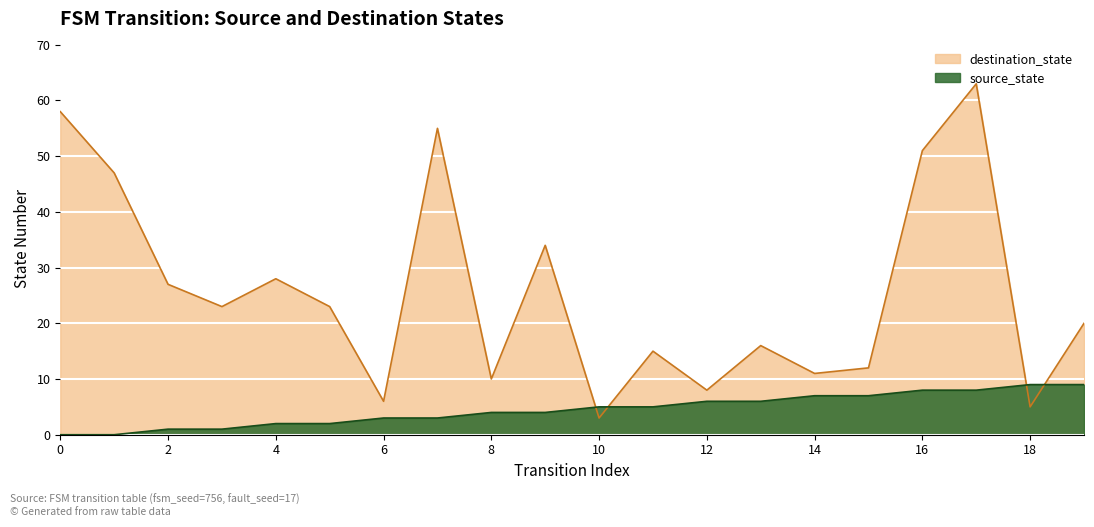

What is the spread (max minus min) of values at 16?

43